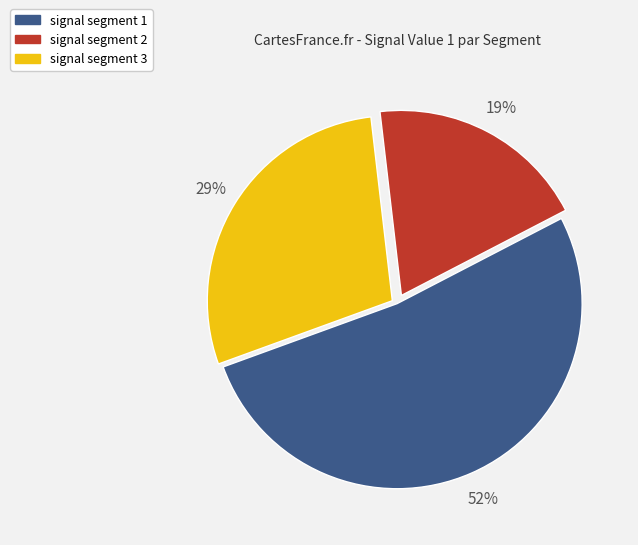

To the nearest percent, what percentage of the pie is signal segment 2?

19%